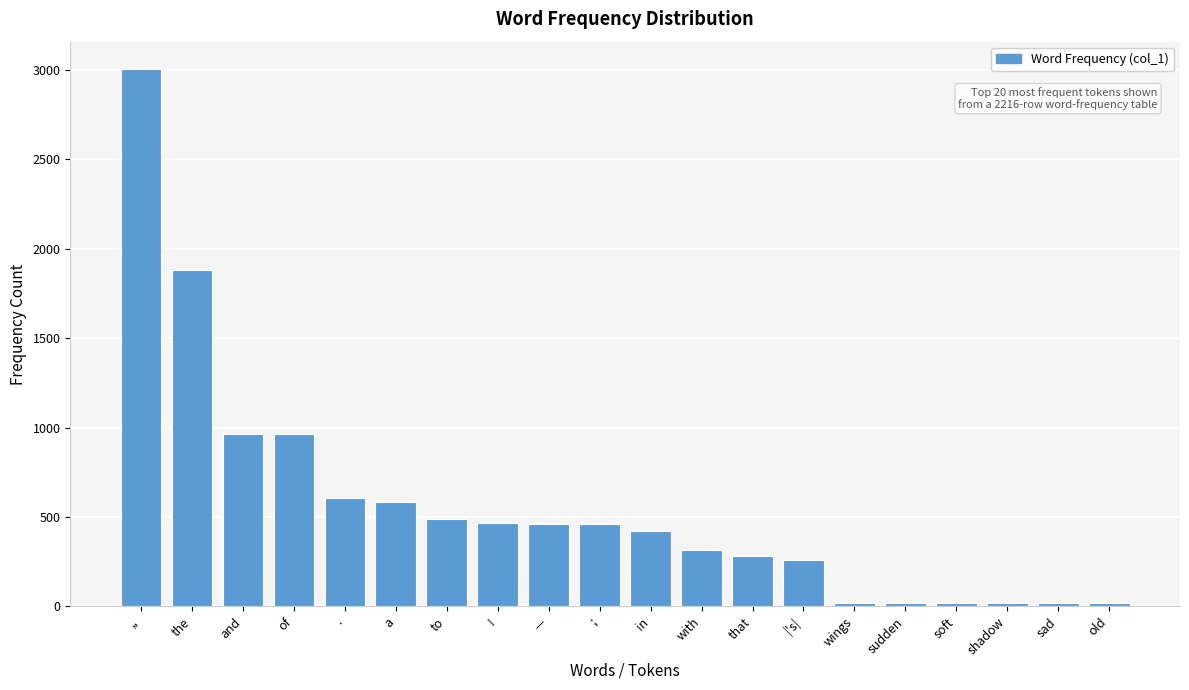

What is the difference between the maximum and minimum values?

2992